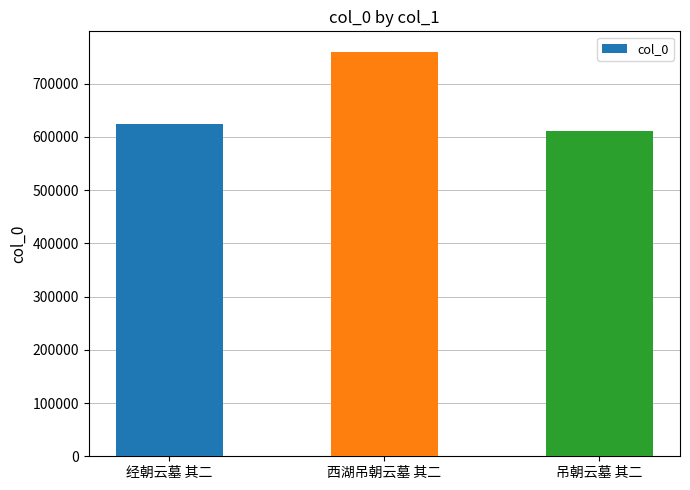

What is the average value?

664967